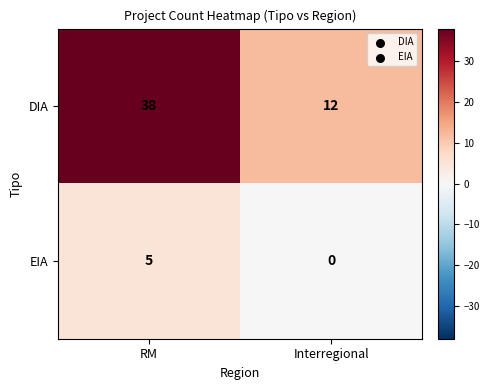

What is the approximate value of DIA at Interregional, to the nearest 10?

10